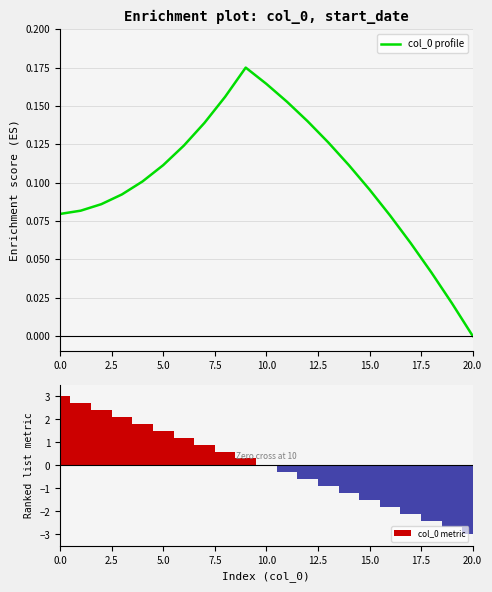

What is the maximum value for col_0 metric?

3.0